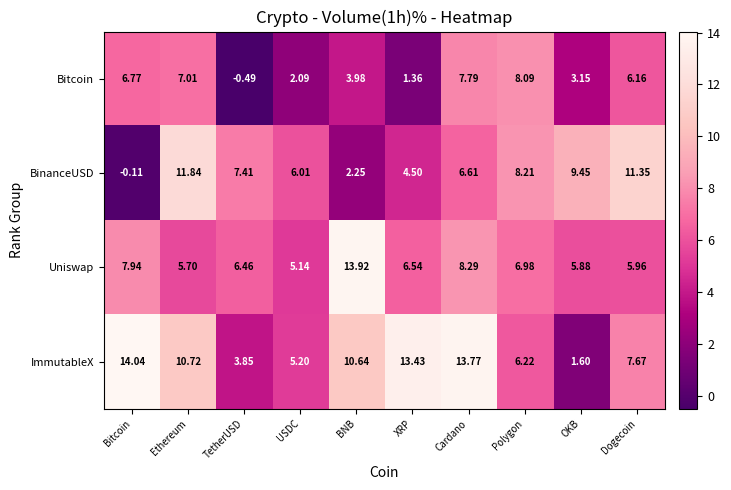

Rank the series at TetherUSD from lowest to highest value.

Bitcoin, ImmutableX, Uniswap, BinanceUSD